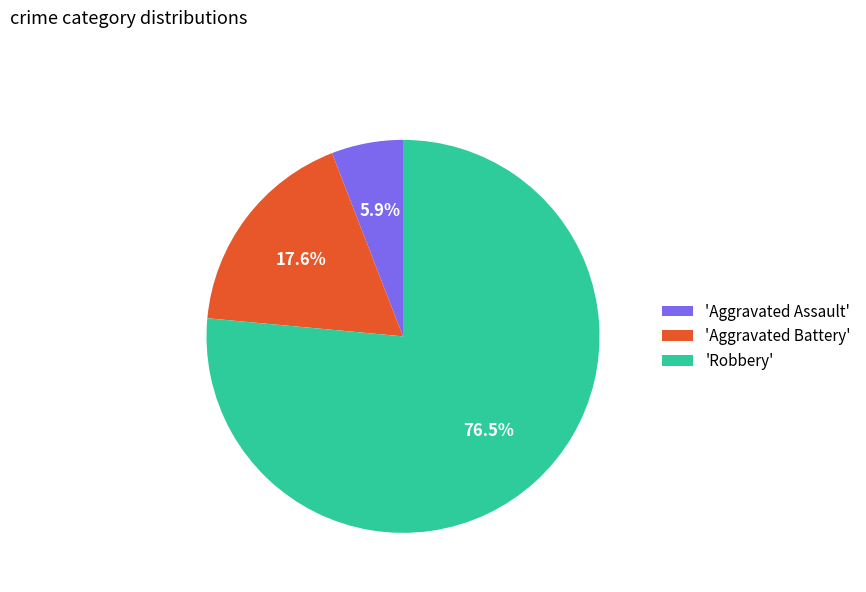

Approximately how many times larger is the value at 'Robbery' compared to 'Aggravated Assault'?

13.0